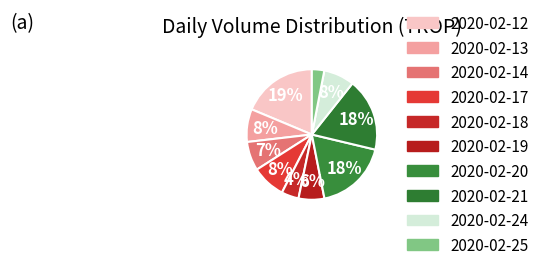

Which slice is the smallest?

2020-02-25